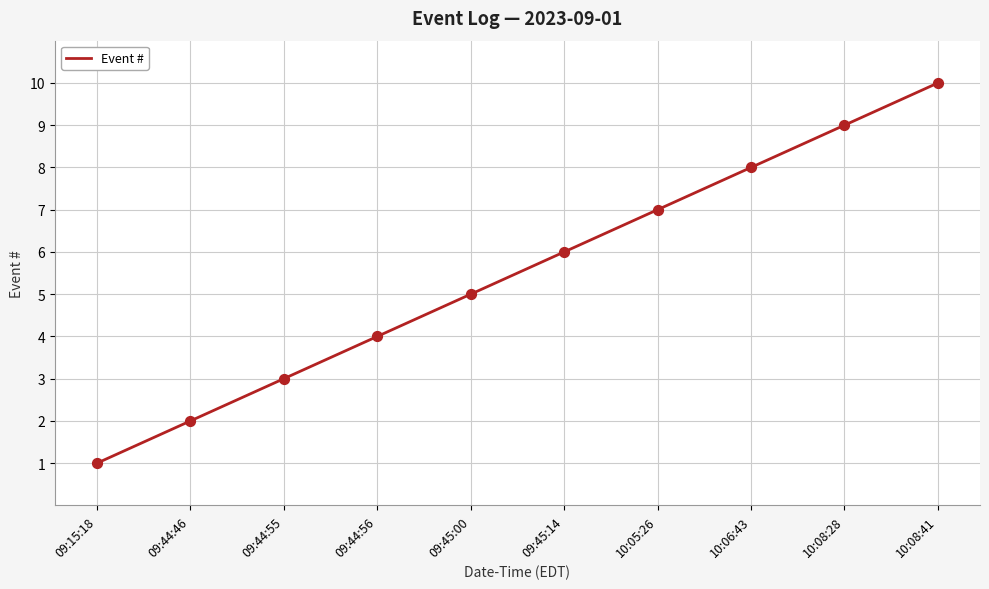

Approximately how many times larger is the value at 09:44:55 compared to 10:08:41?

0.3